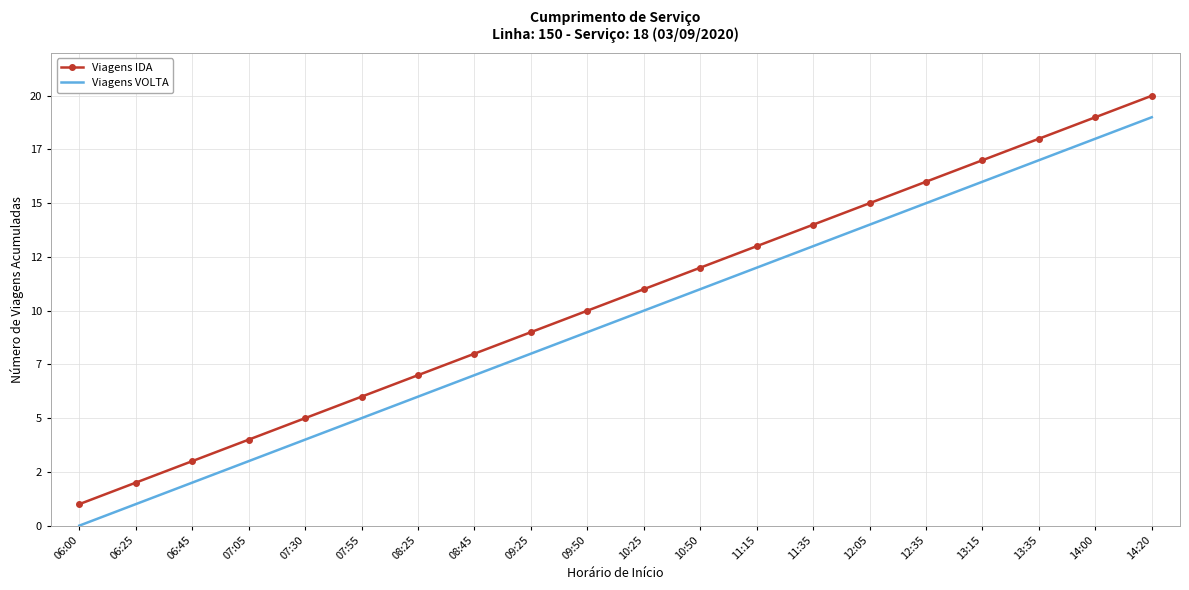

What are all the series names shown in the legend?

Viagens IDA, Viagens VOLTA